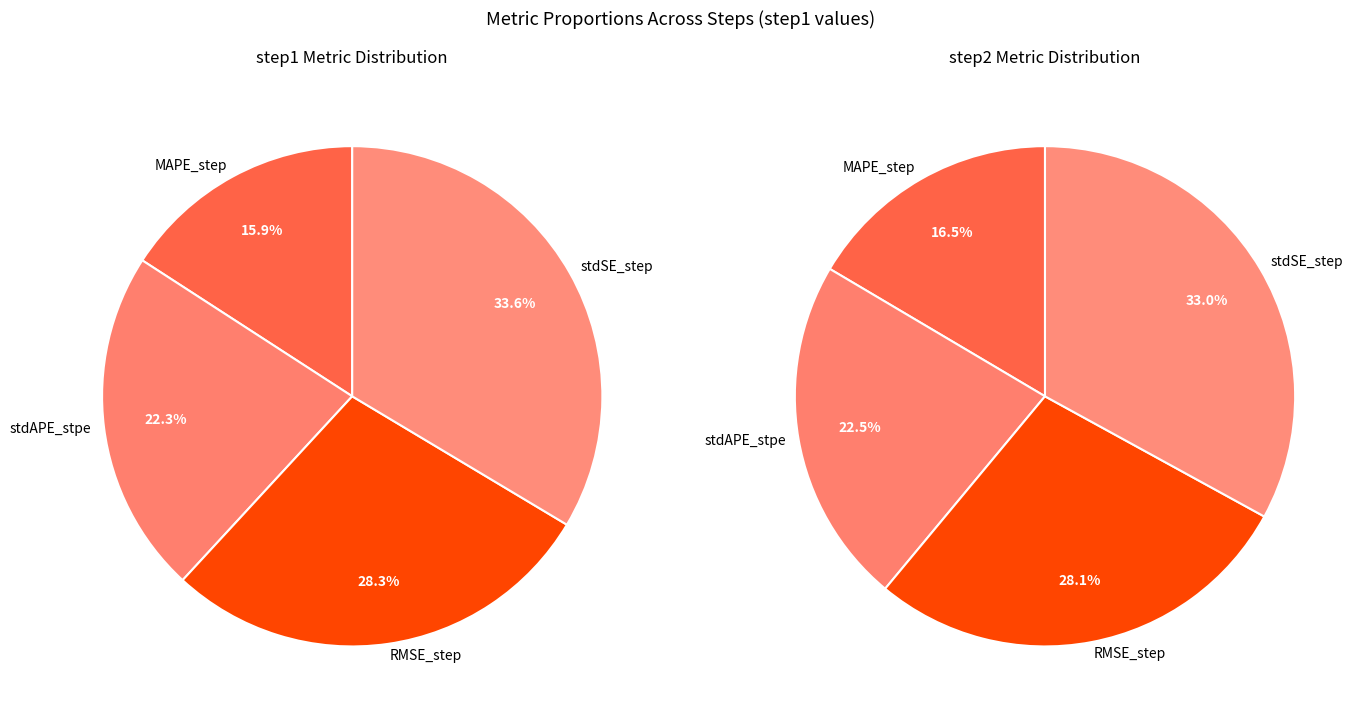

Count the number of slices in the pie.

4